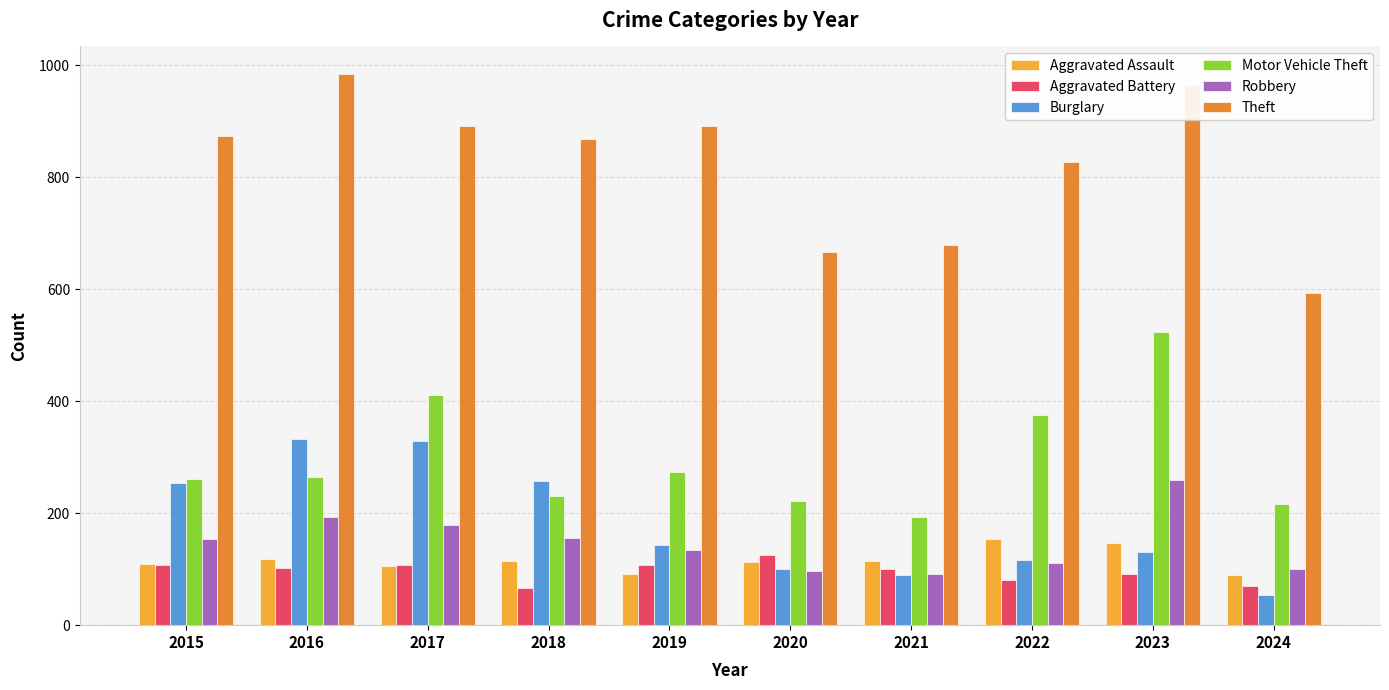

Does the chart contain any negative values?

No